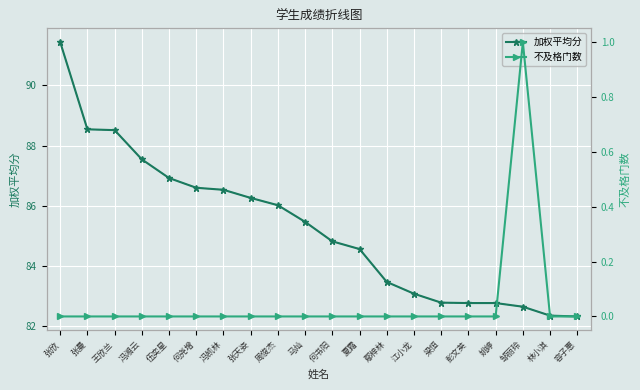

True or false: 加权平均分 and 不及格门数 cross at least once.

False